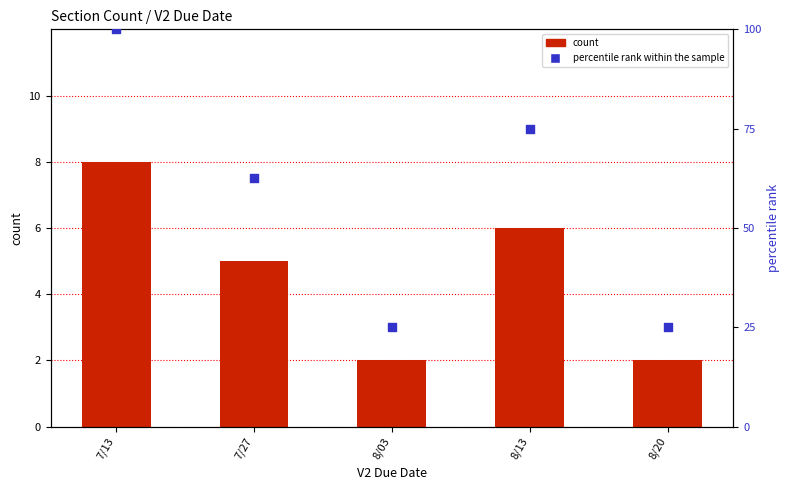

Which series has the widest spread of Y values?

percentile rank within the sample